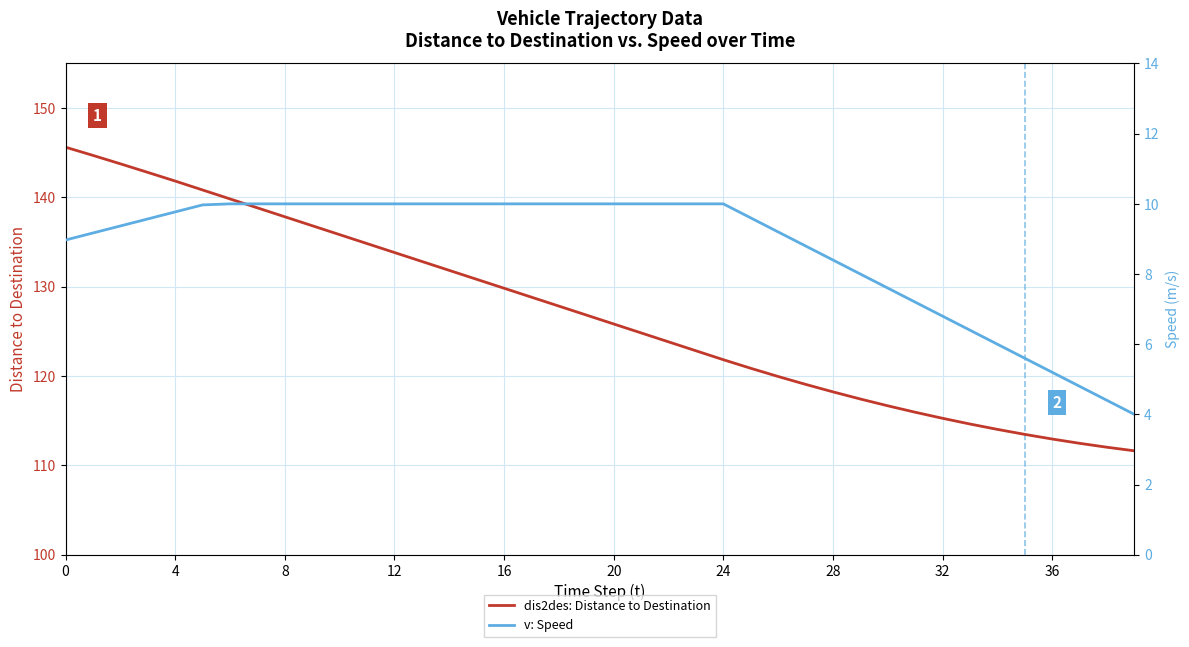

What value does the v: Speed series have at 0?

9.0